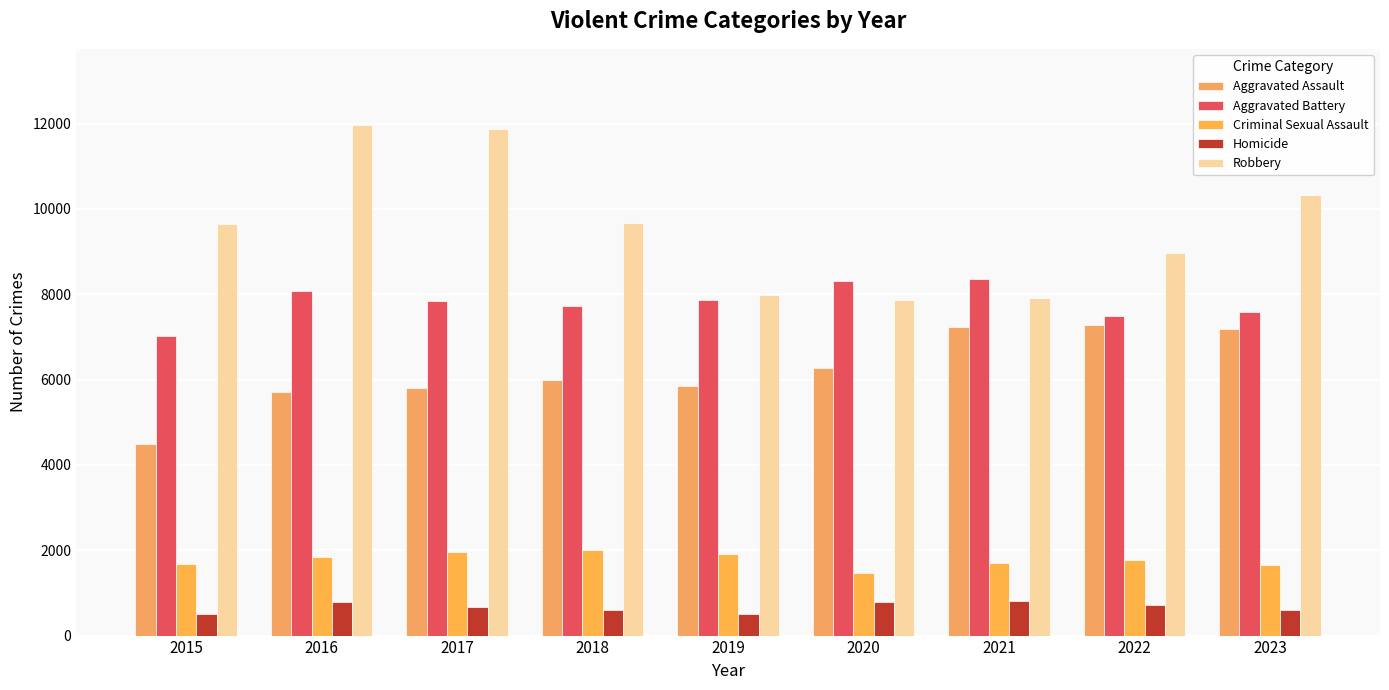

The Aggravated Assault series shows 4480 at 2015. True or false?

True